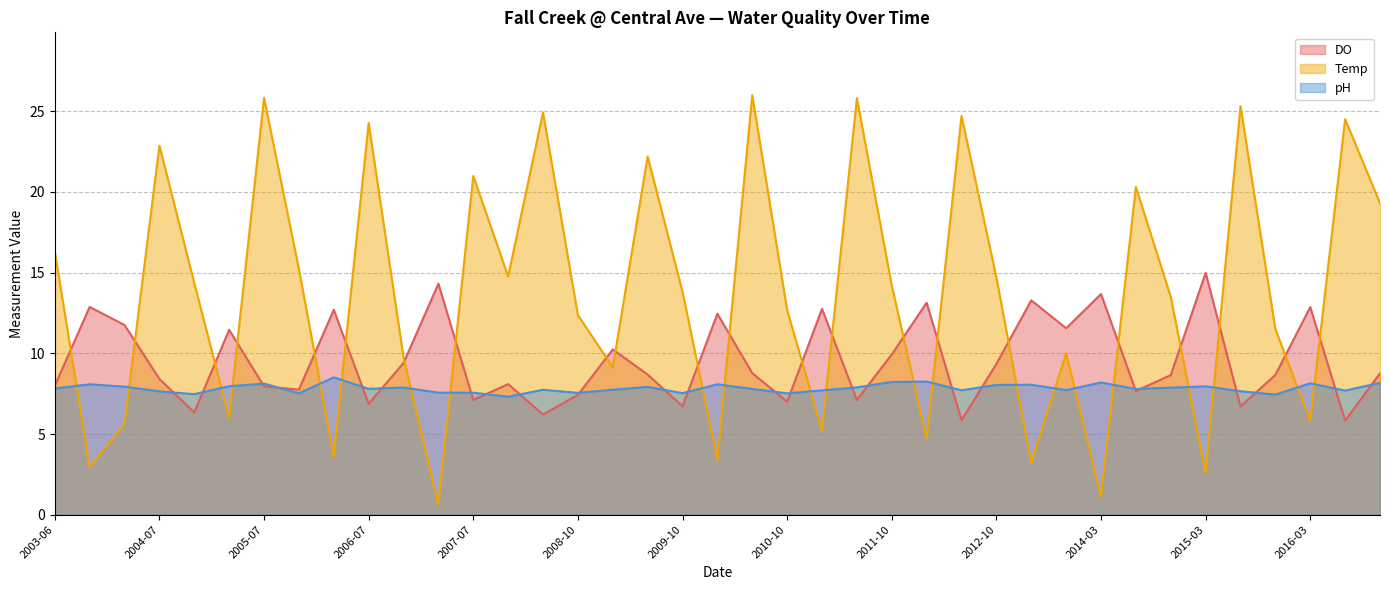

What position from the right is 2004-10?

35